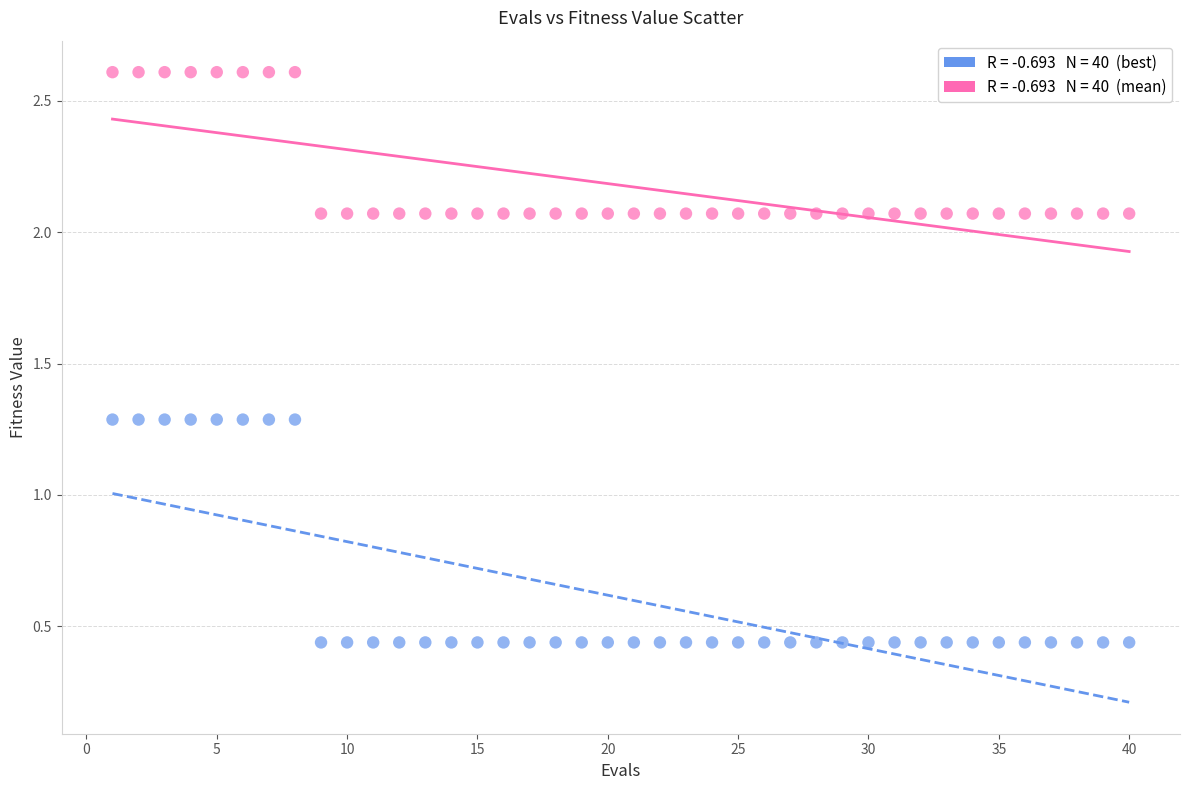

Across all data points, what is the range of Y values (max minus min)?

2.2